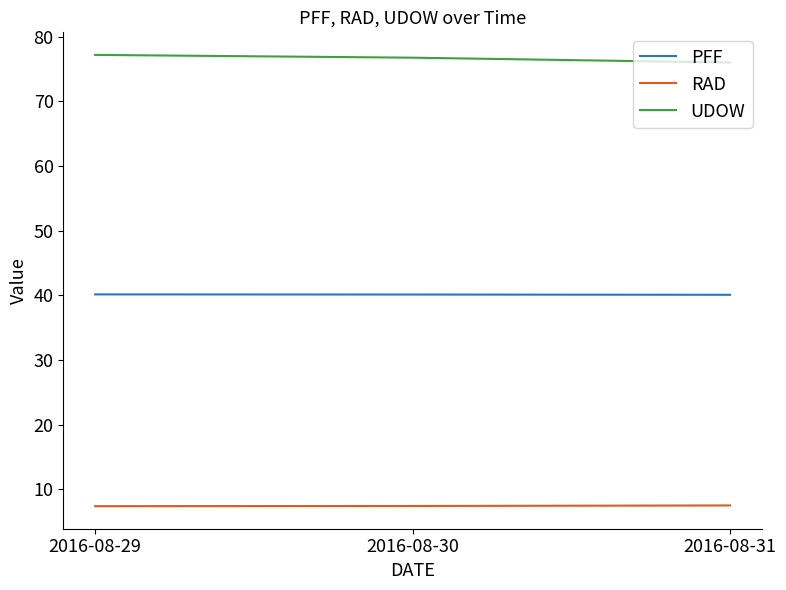

What is the lowest value of the PFF series?

40.1